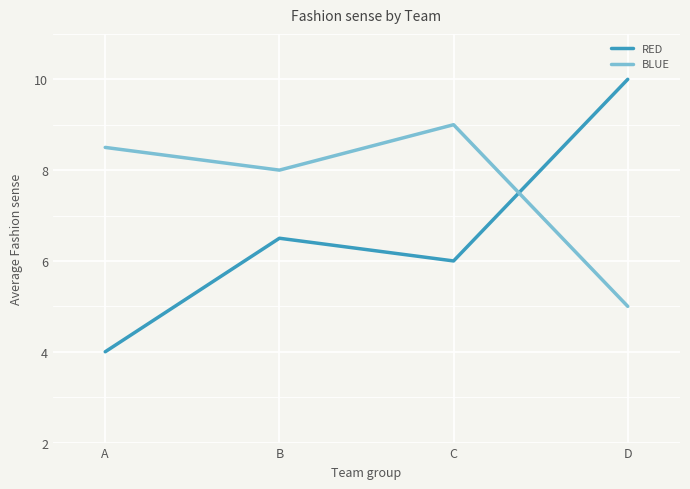

Which series has the widest spread of values?

RED